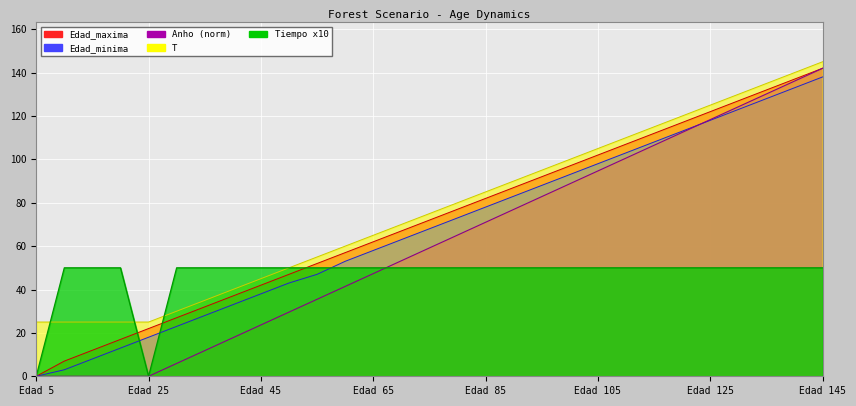

Does the chart display data point markers on the line(s)?

No